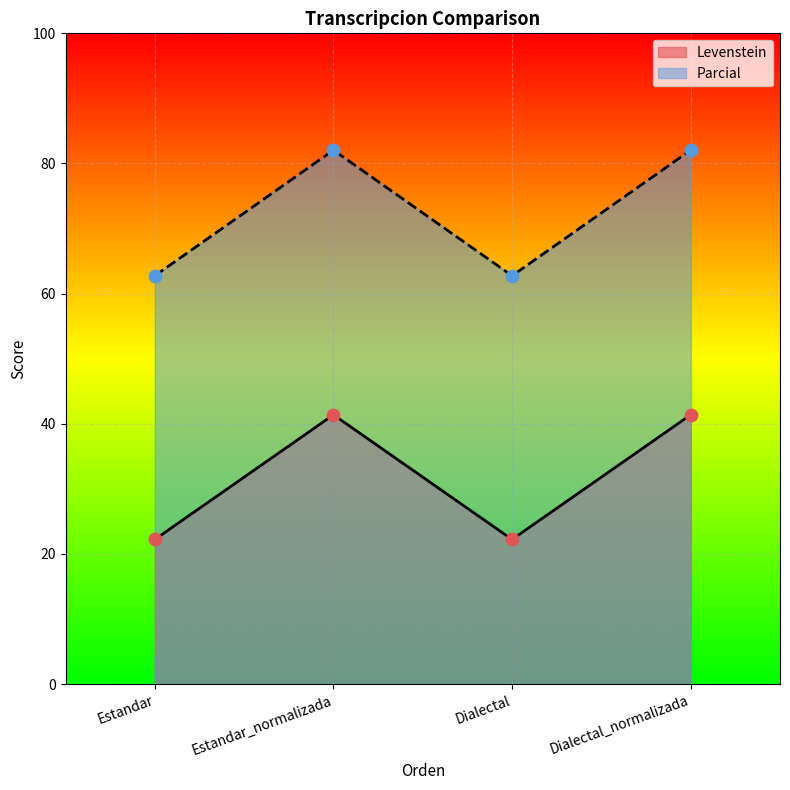

Which series contains the highest Y value?

Parcial